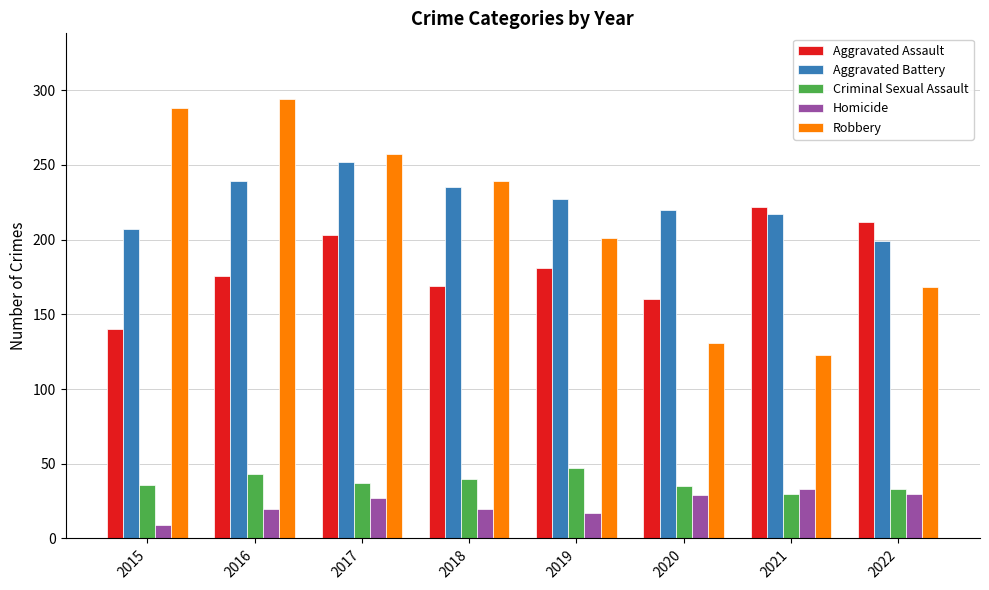

True or false: Homicide has a value of 9 at 2015.

True